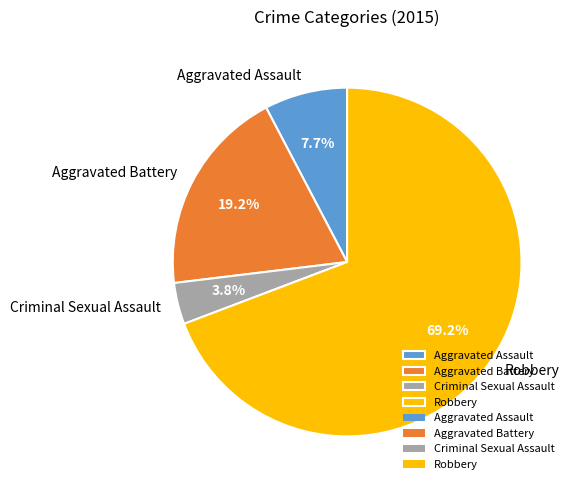

How many segments does this pie chart have?

4